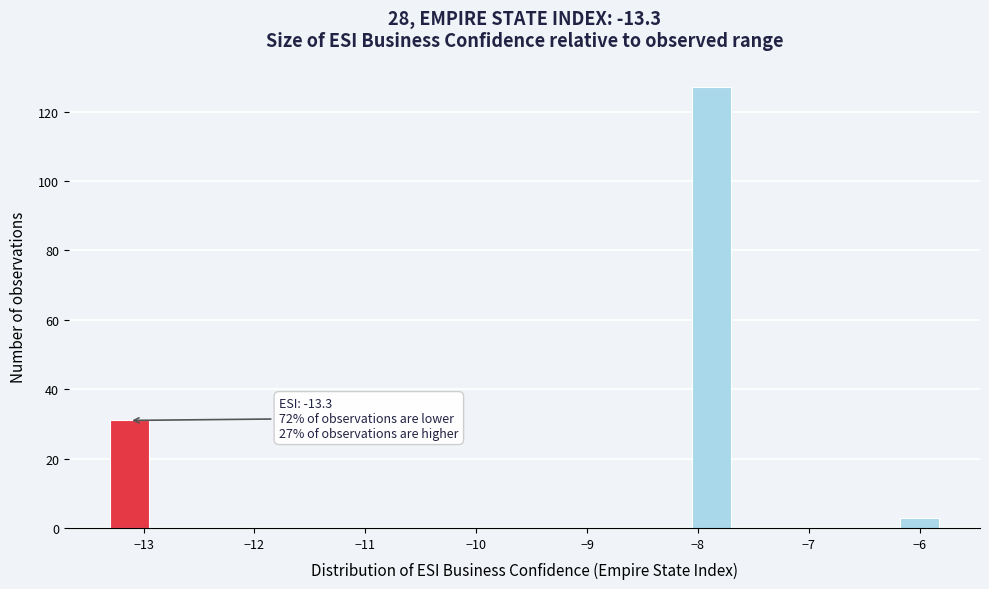

Read against the x-axis, roughly where is the centre of the tallest bar?

-7.9